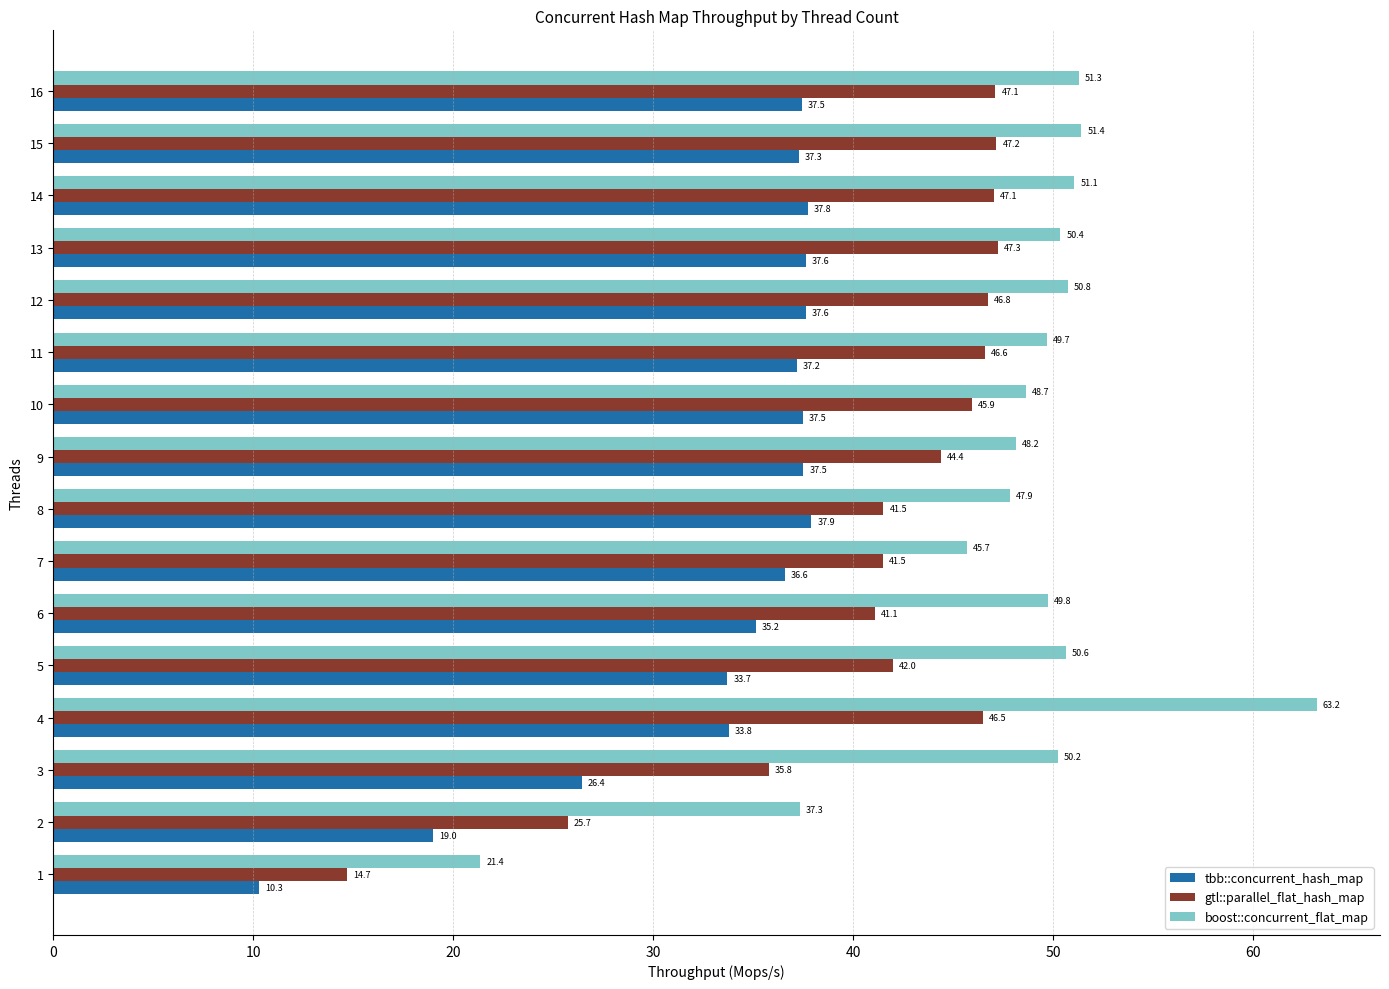

What is the difference between the maximum and second lowest values in the boost::concurrent_flat_map series?

25.9